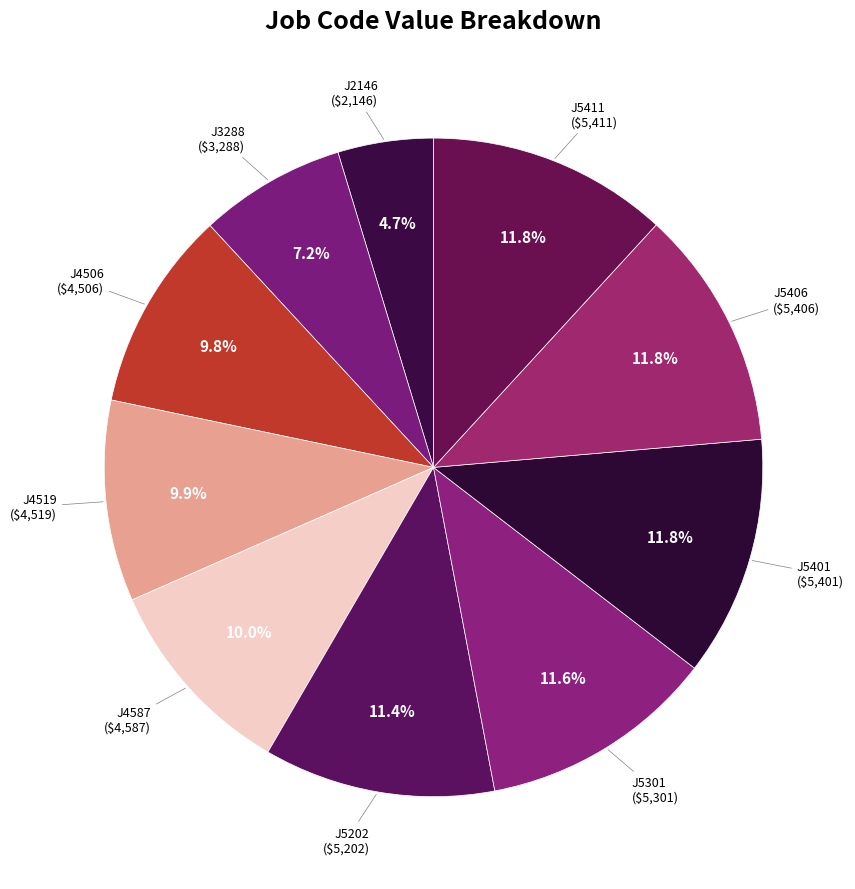

Count the number of slices in the pie.

10